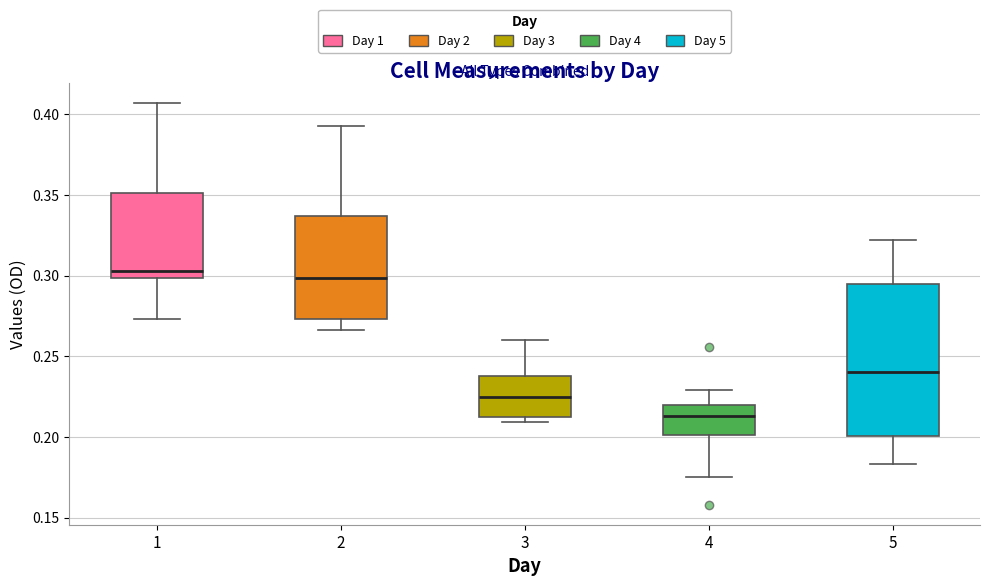

Reading left to right, read every box against the y-axis: the position of its median line, the range the box covers, and the ends of its whiskers. The values are not printed on the chart, so give them approximately, as read against the axis.

1: median 0.305, box 0.300 to 0.350, whiskers 0.275 to 0.405
2: median 0.300, box 0.275 to 0.335, whiskers 0.265 to 0.395
3: median 0.225, box 0.210 to 0.240, whiskers 0.210 (just below the box's lower edge) to 0.260
4: median 0.215, box 0.200 to 0.220, whiskers 0.175 to 0.230
5: median 0.240, box 0.200 to 0.295, whiskers 0.185 to 0.320